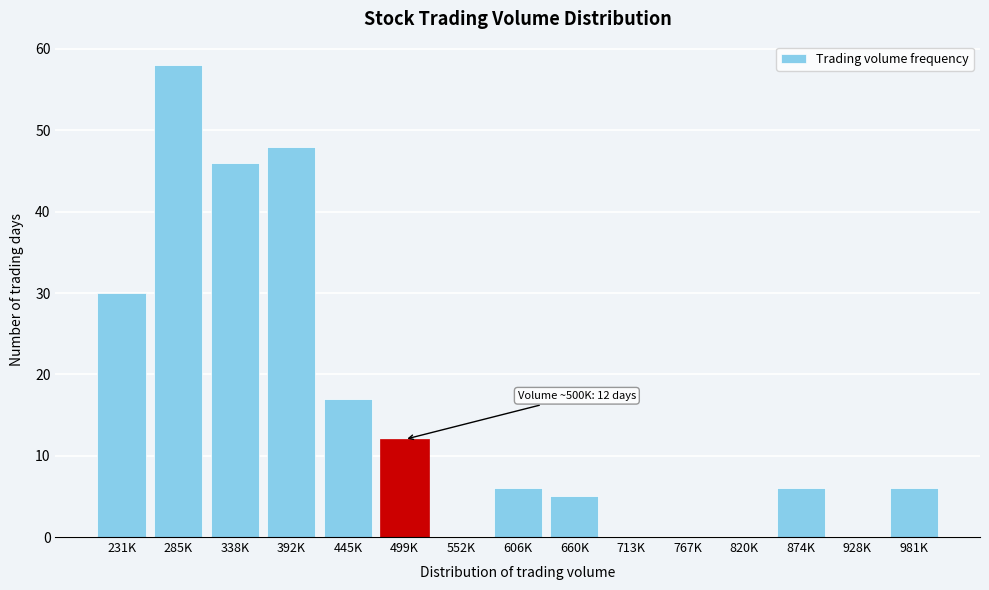

Reading right to left, what are all the values shown in this chart?

981K=6	928K=0	874K=6	820K=0	767K=0	713K=0	660K=5	606K=6	552K=0	499K=12	445K=17	392K=48	338K=46	285K=58	231K=30